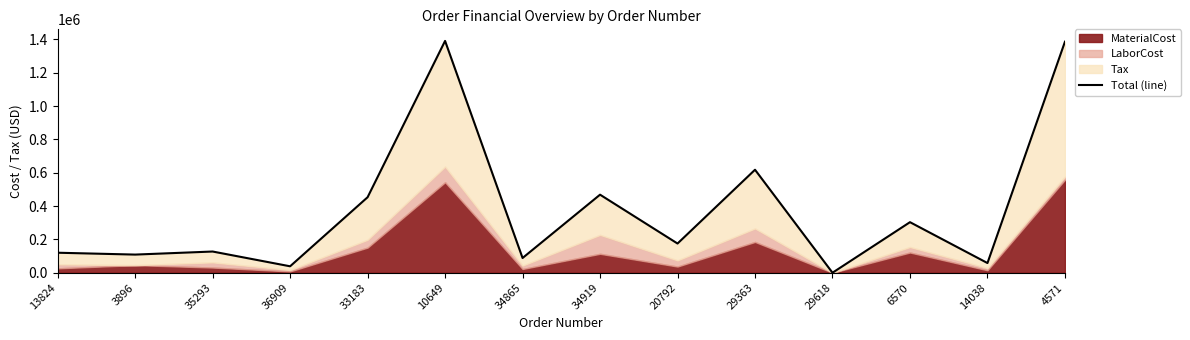

Reading right to left, transcribe all the data shown in this chart.

4571=1386487.4	14038=58099.1	6570=303419.2	29618=0.0	29363=618053.4	20792=175234.4	34919=468451.7	34865=88411.5	10649=1391133.9	33183=453067.4	36909=38630.1	35293=127267.9	3896=108897.1	13824=120054.3